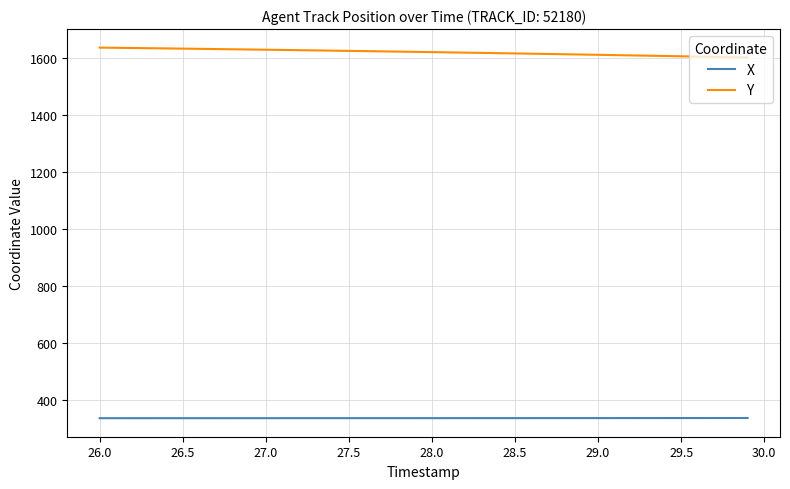

What are all the series names shown in the legend?

X, Y